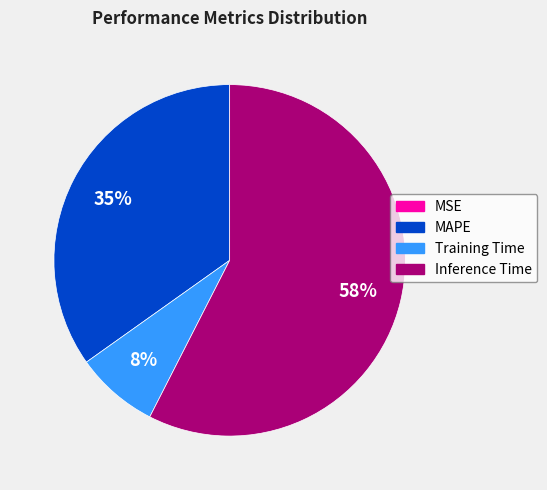

Is there any slice that represents more than half of the pie?

Yes